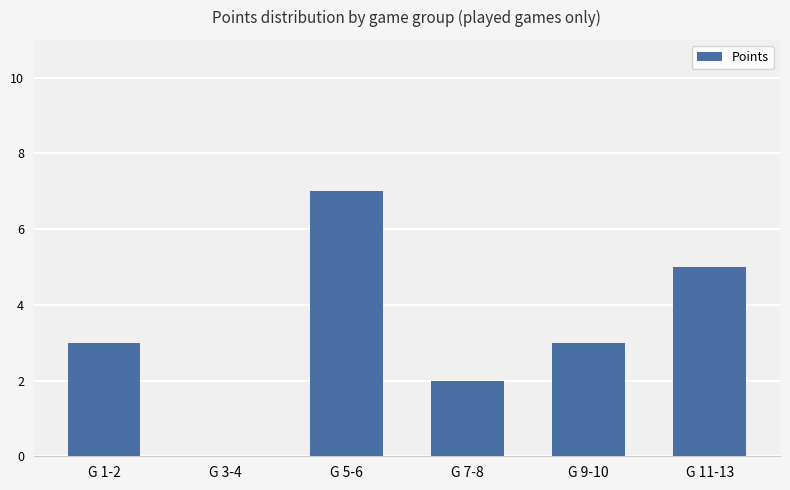

How many series are shown in this chart?

1